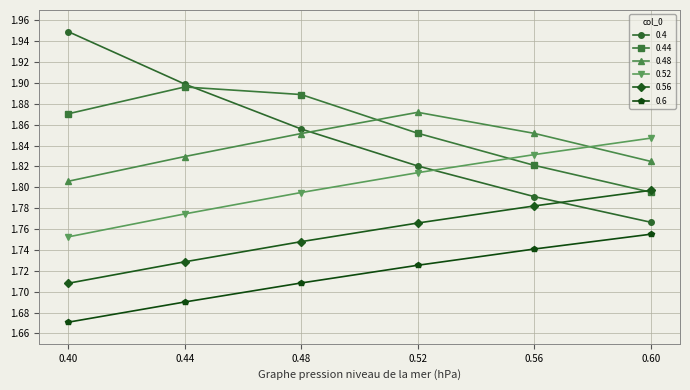

Count the number of data series in this chart.

6